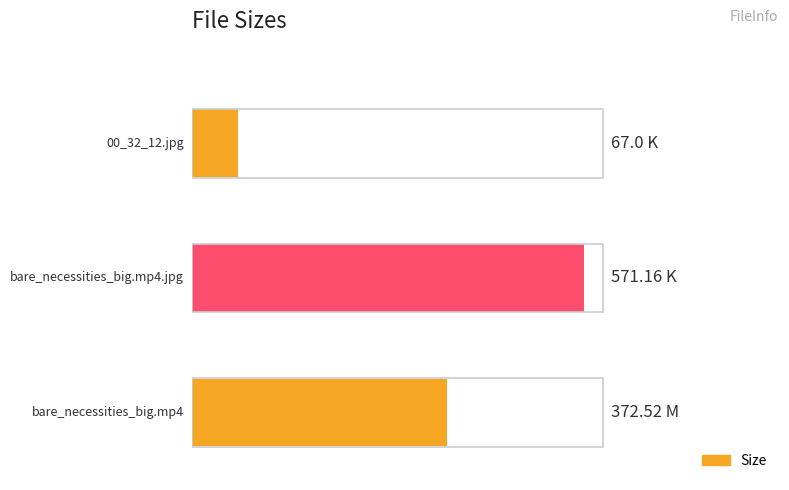

Are the bars horizontal?

Yes